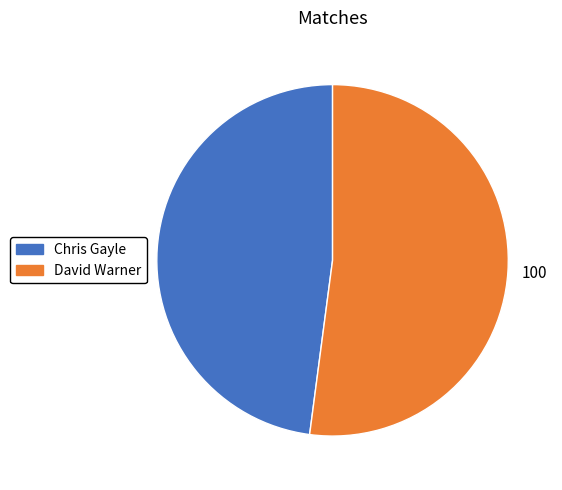

True or false: David Warner accounts for 66% of the total.

False